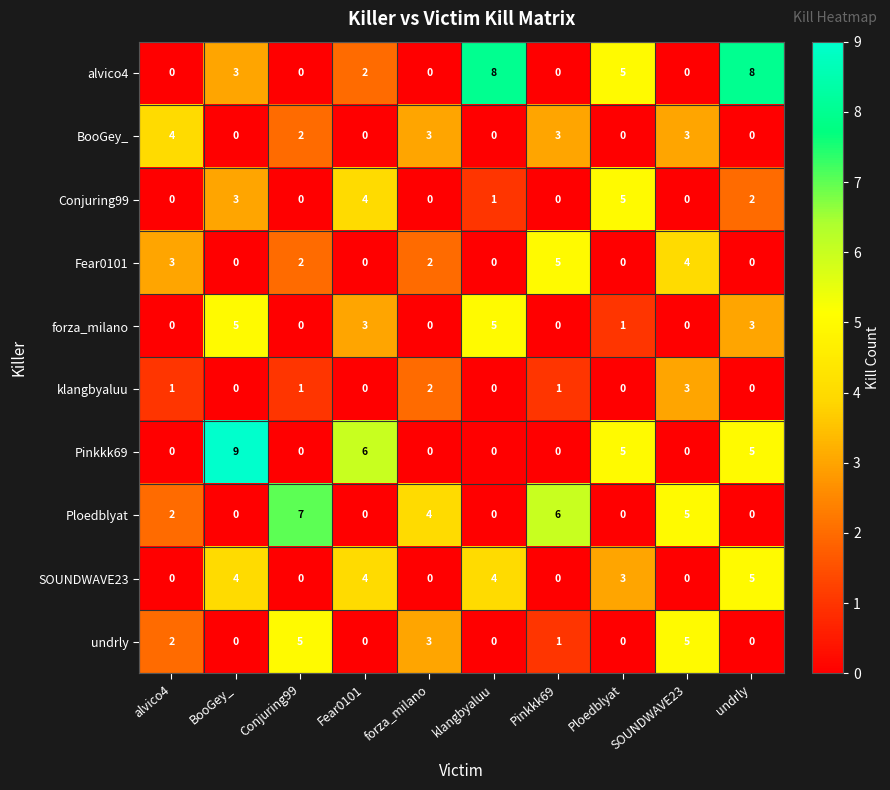

At which label does undrly first exceed 1?

alvico4